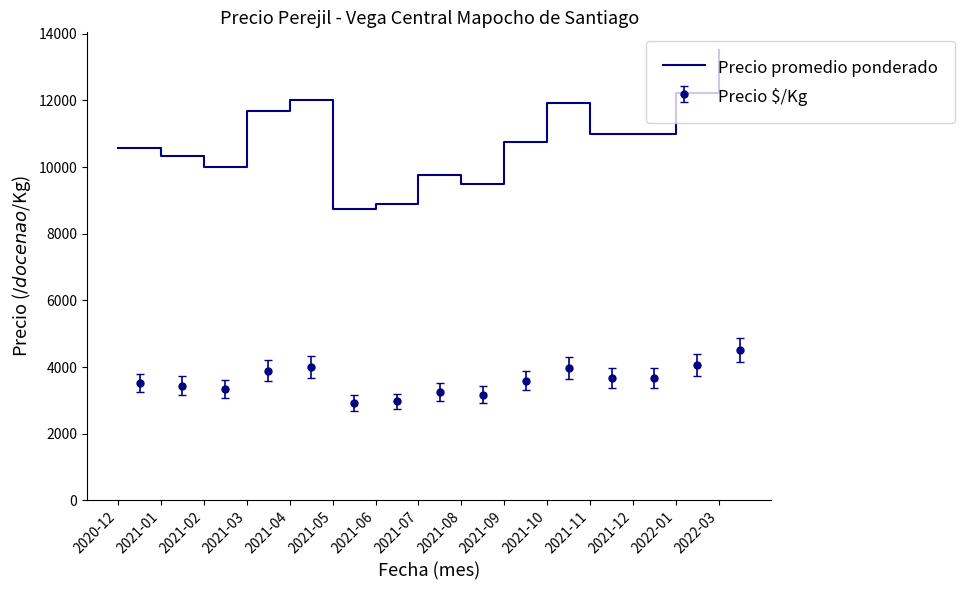

What position from the left is 2021-09?

10